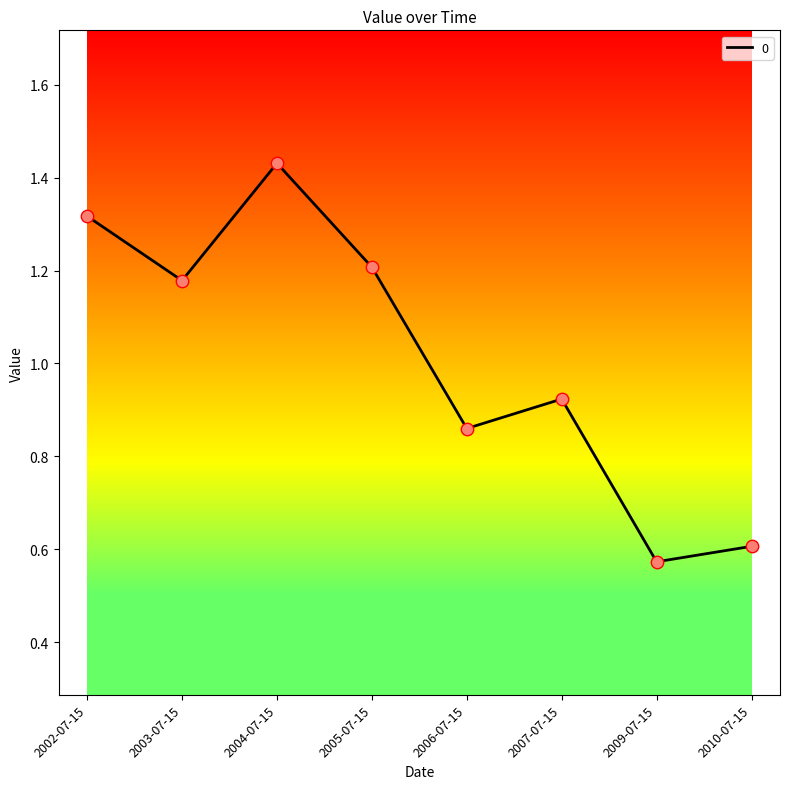

What is the change in value from 2002-07-15 to 2010-07-15?

-0.7